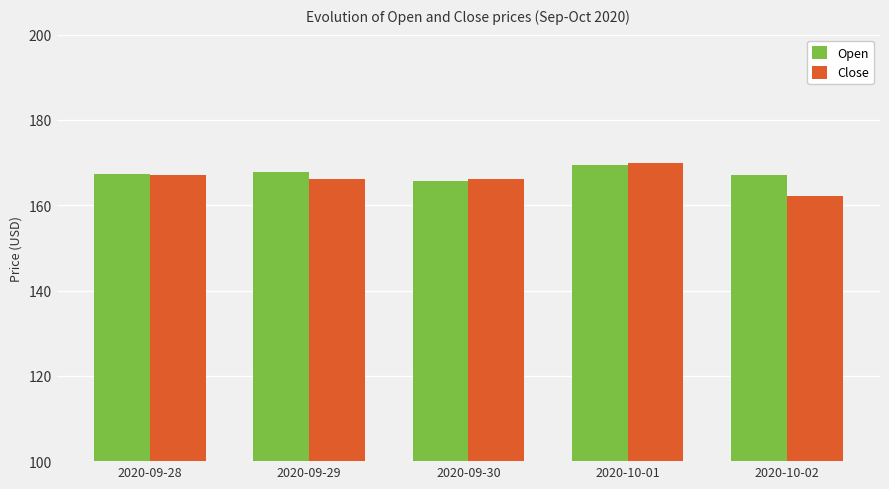

Which category has the highest value across all series?

2020-10-01